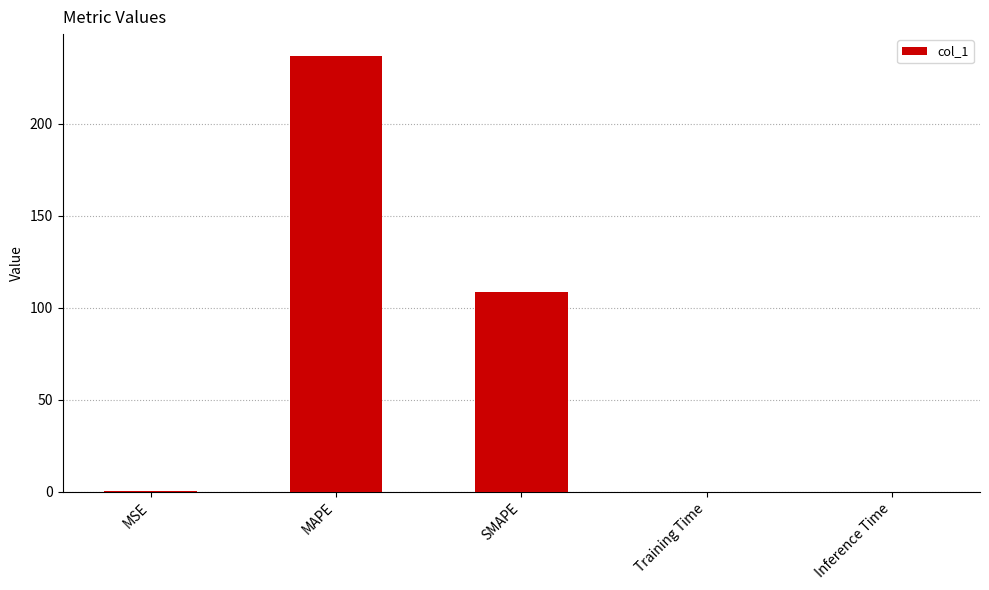

Is it true that the value at SMAPE is 54.3?

False